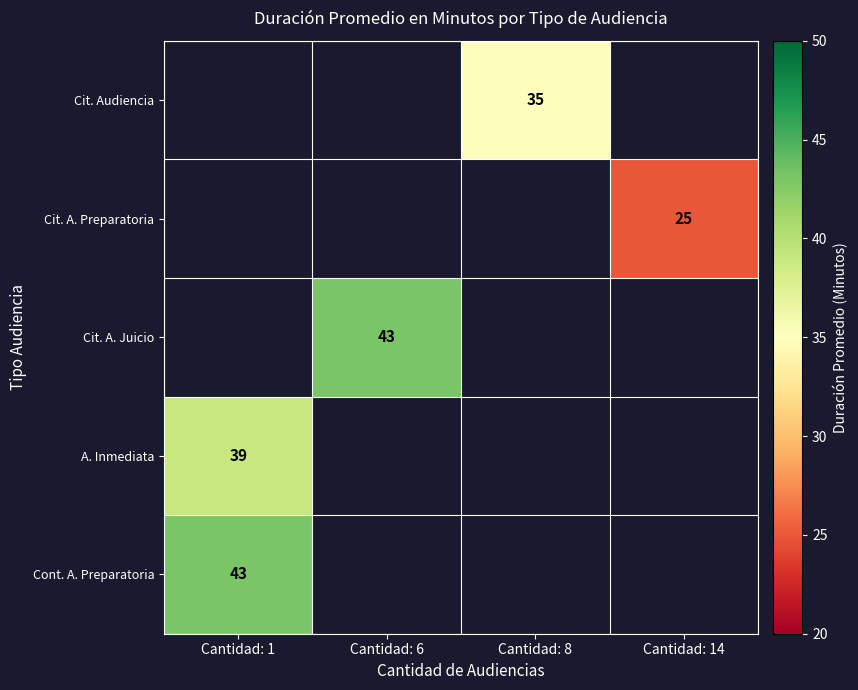

Which category has the highest value across all series?

Cantidad: 6